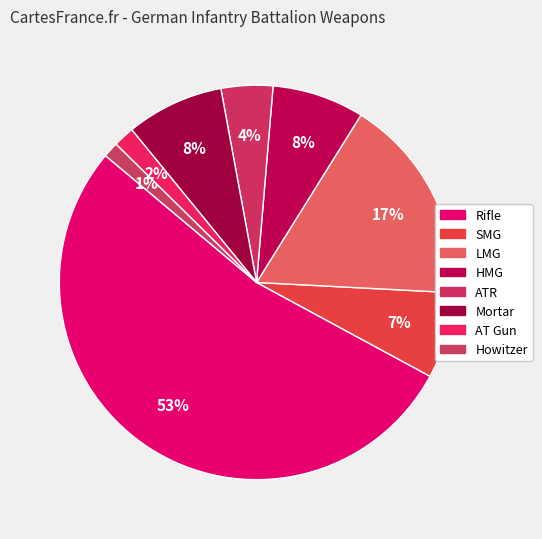

Approximately how many times larger is the value at Mortar compared to SMG?

1.1